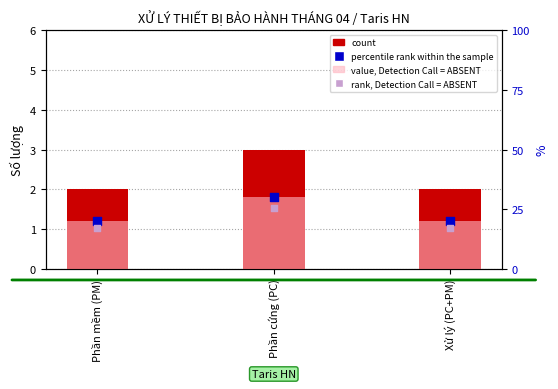

At which category is the sum across all series the highest?

Phần cứng (PC)